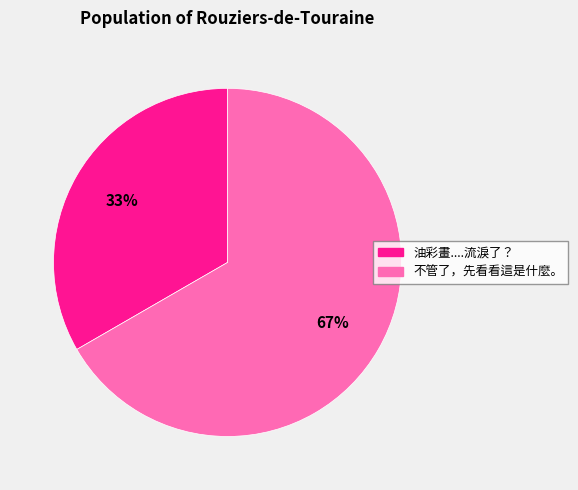

To the nearest percent, what is the average slice percentage?

50%